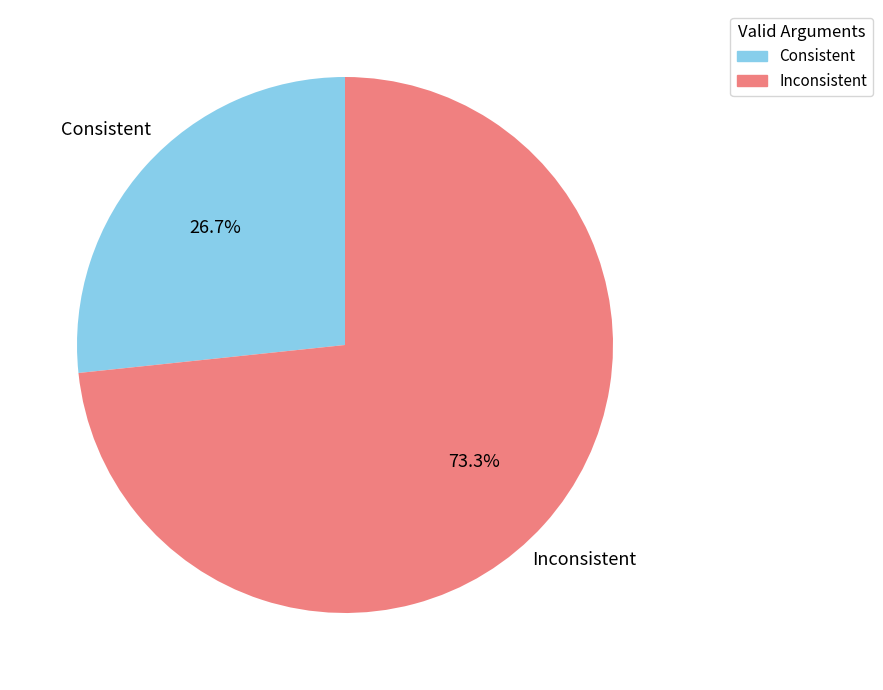

To the nearest percent, what portion does Consistent represent?

27%